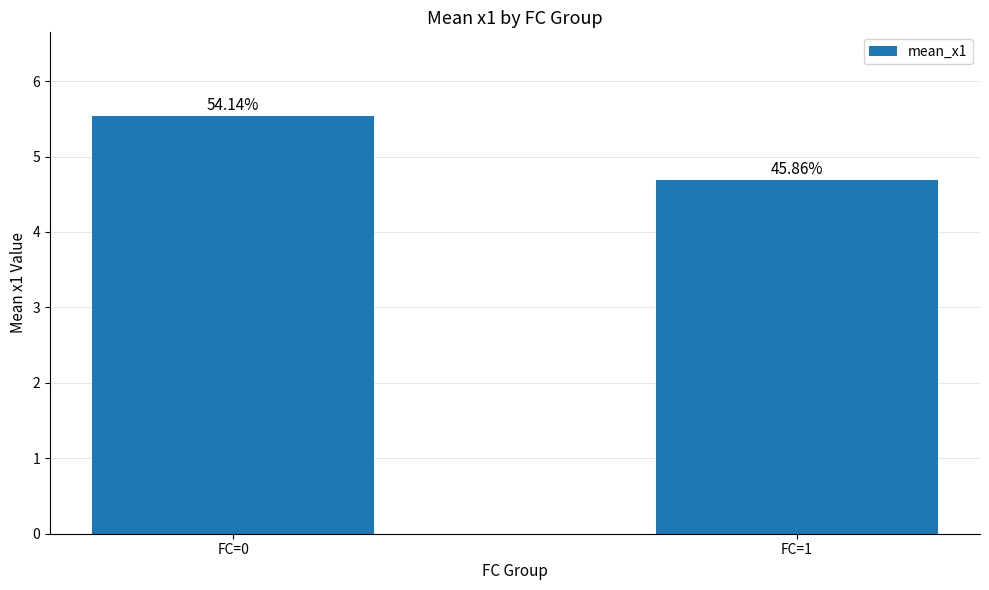

How many bars are there in total?

2